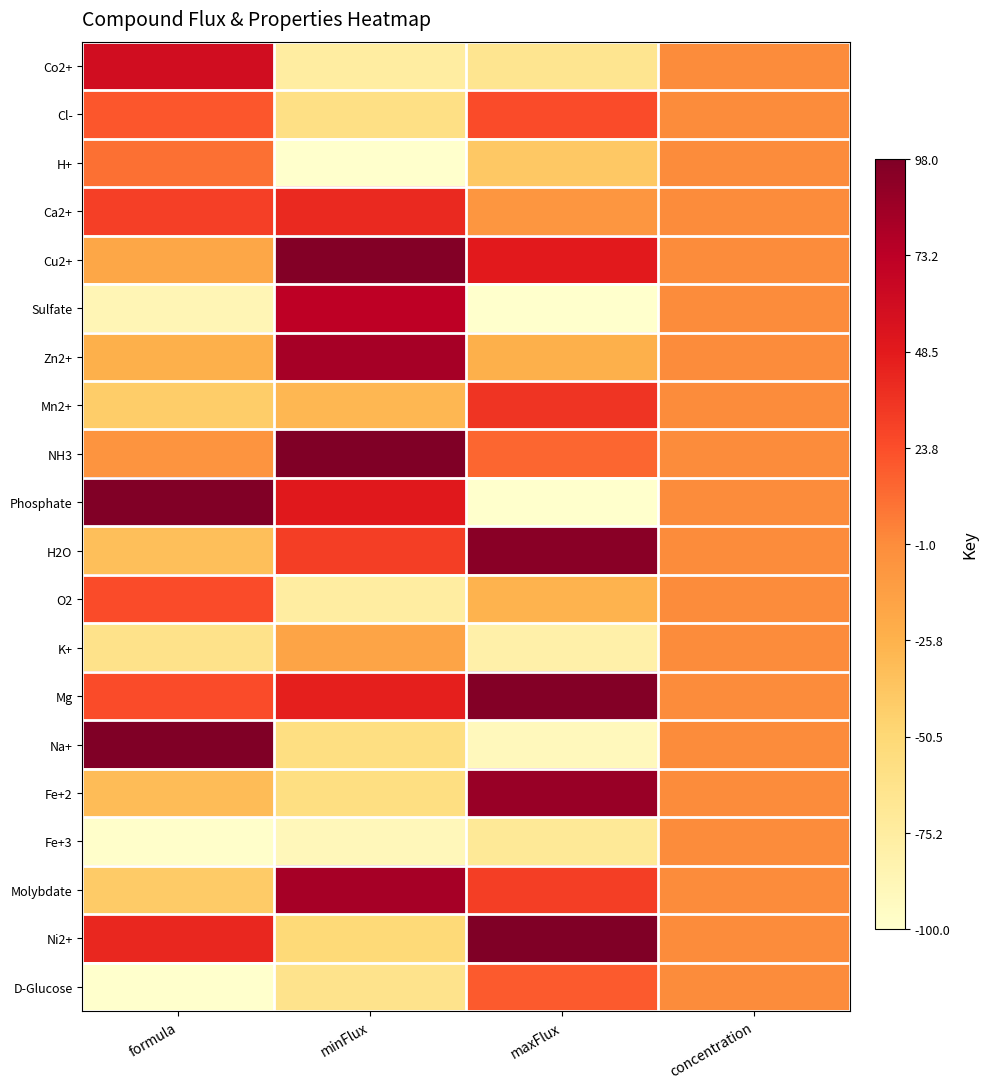

At which category is the sum across all series the highest?

concentration